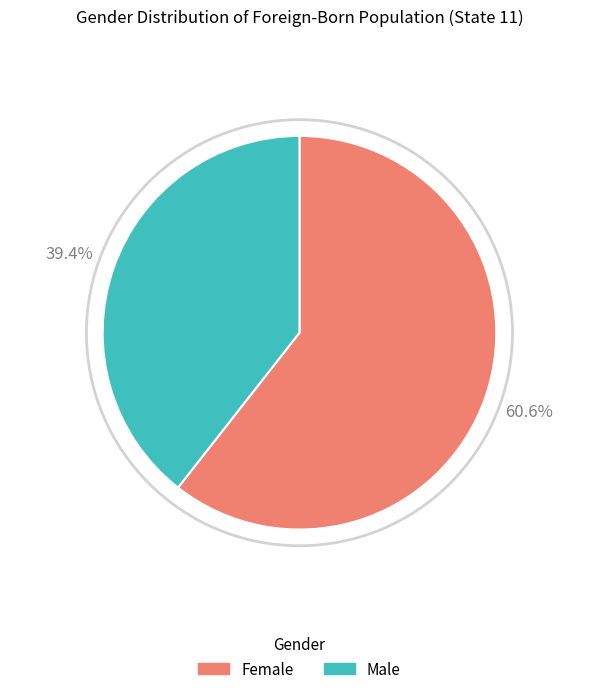

What is the smallest slice in the pie chart?

Male